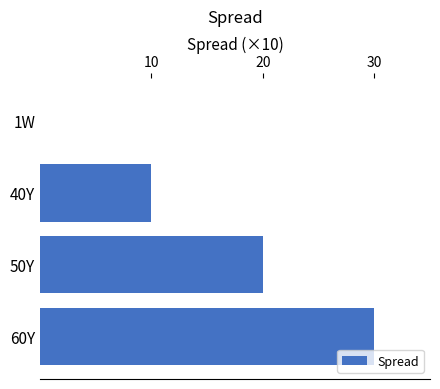

Approximately how many times larger is the value at 50Y compared to 60Y?

0.7